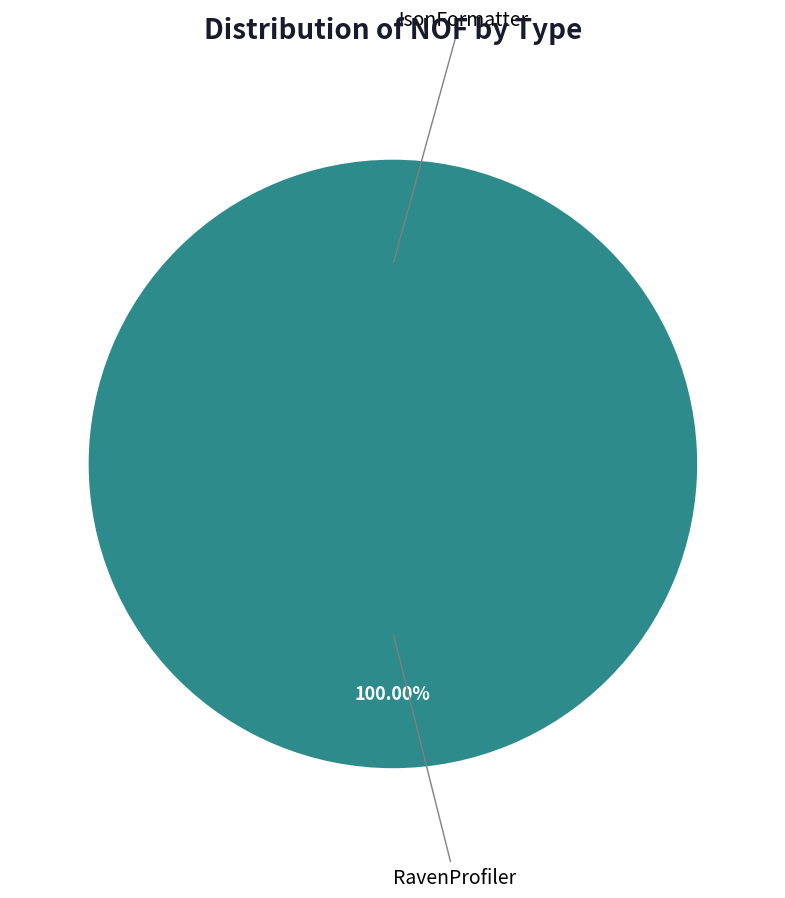

What is the change in value from JsonFormatter to RavenProfiler?

+1